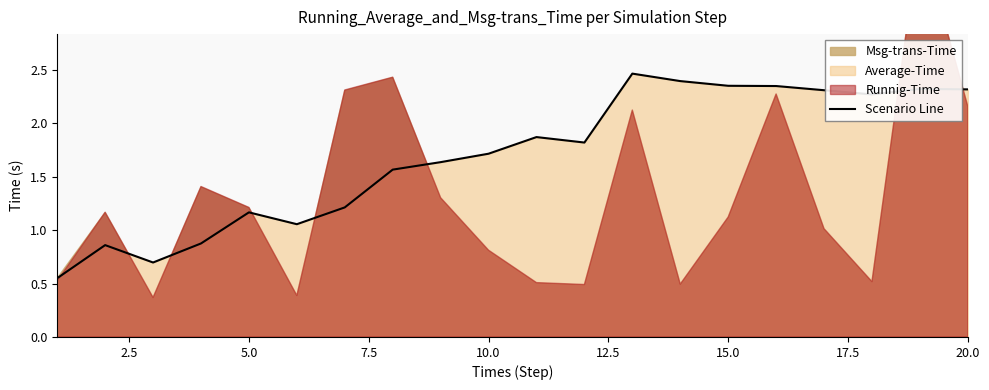

Where does the Scenario Line series first go above 1?

5.0